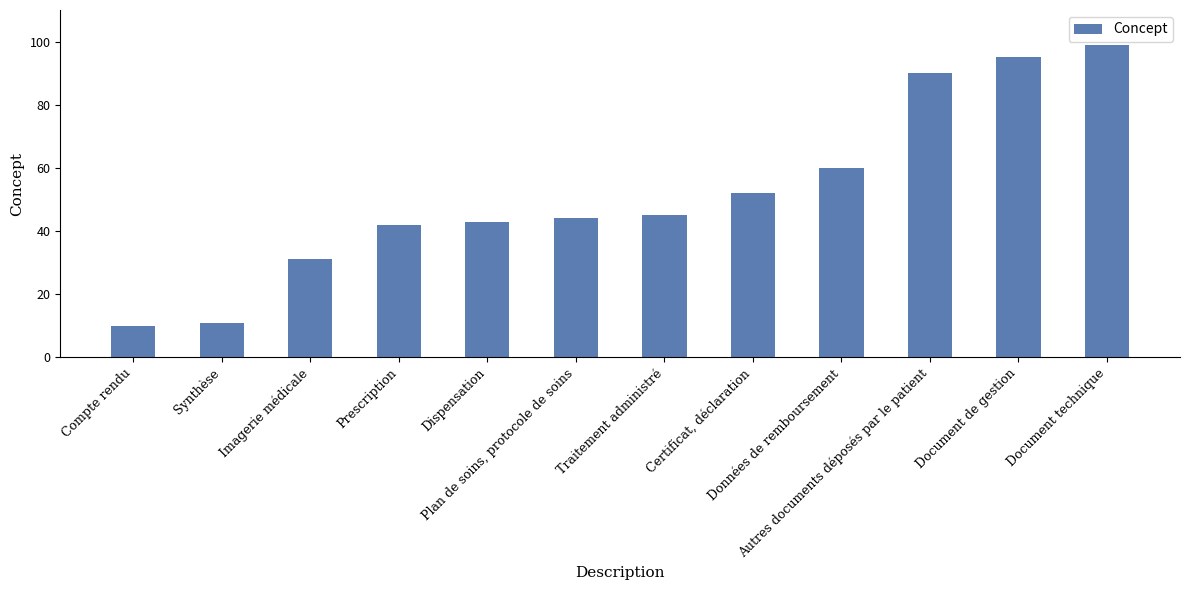

Between Document technique and Données de remboursement, which is larger?

Document technique